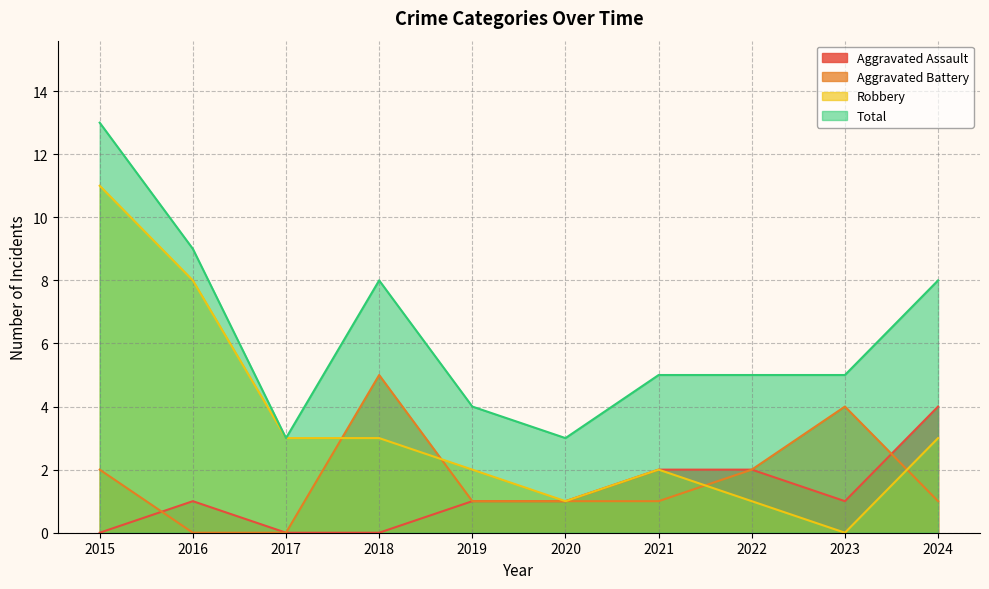

Between 2018 and 2021, which series saw the biggest shift?

Aggravated Battery